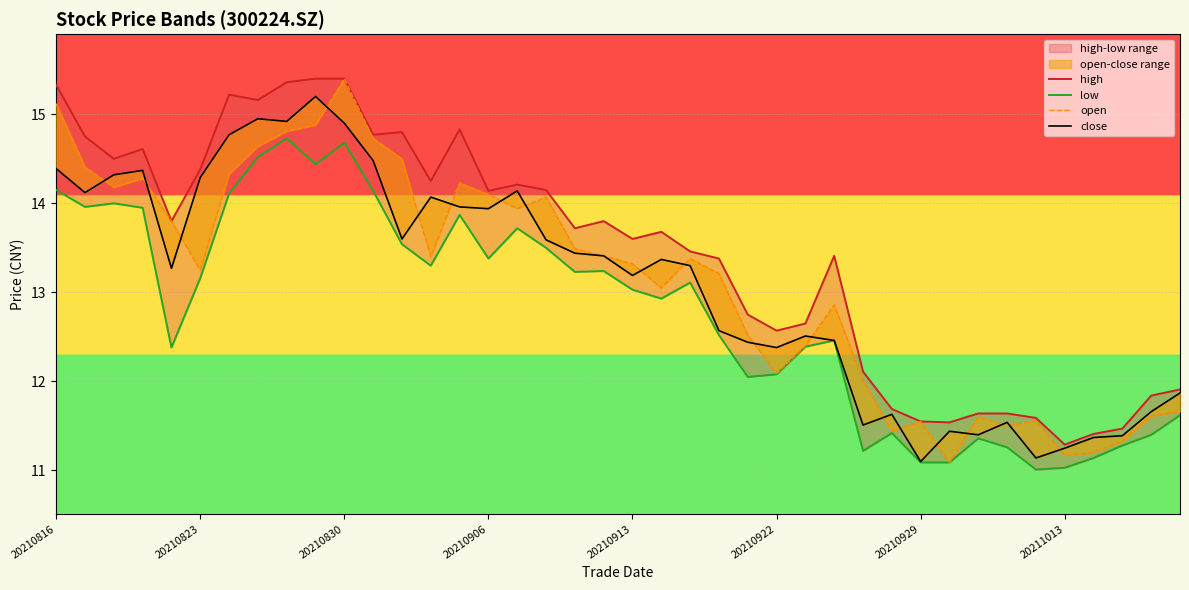

The value of close at 37 is 16.4. True or false?

False